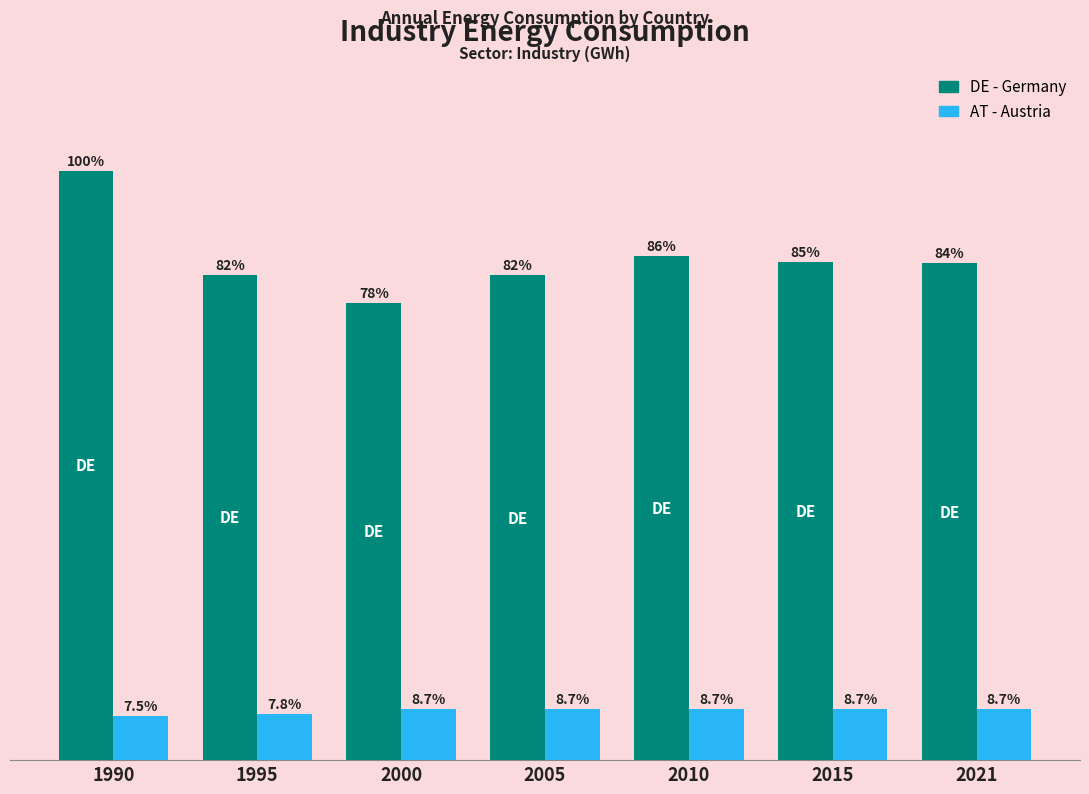

Which has a higher value, 1990 or 1995?

1990